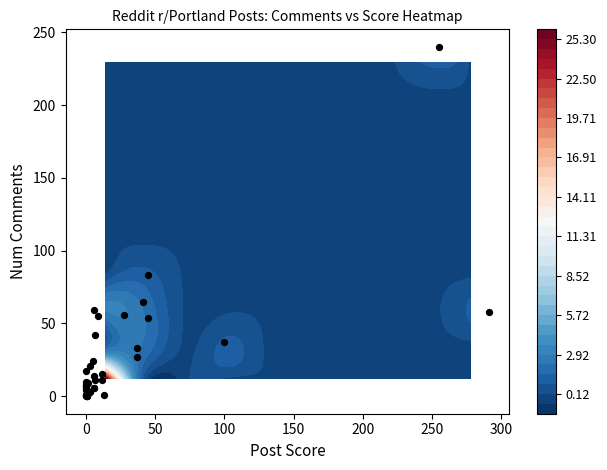

How many series are shown in this chart?

1